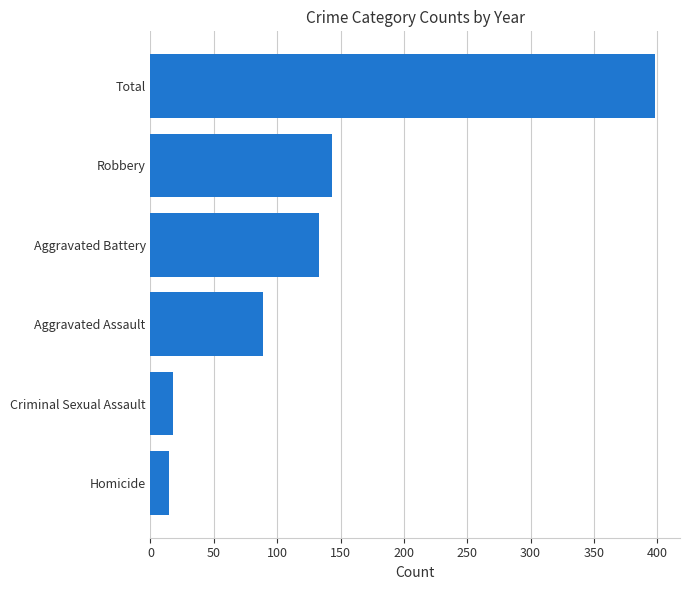

The chart shows a value of 15 at Homicide. True or false?

True